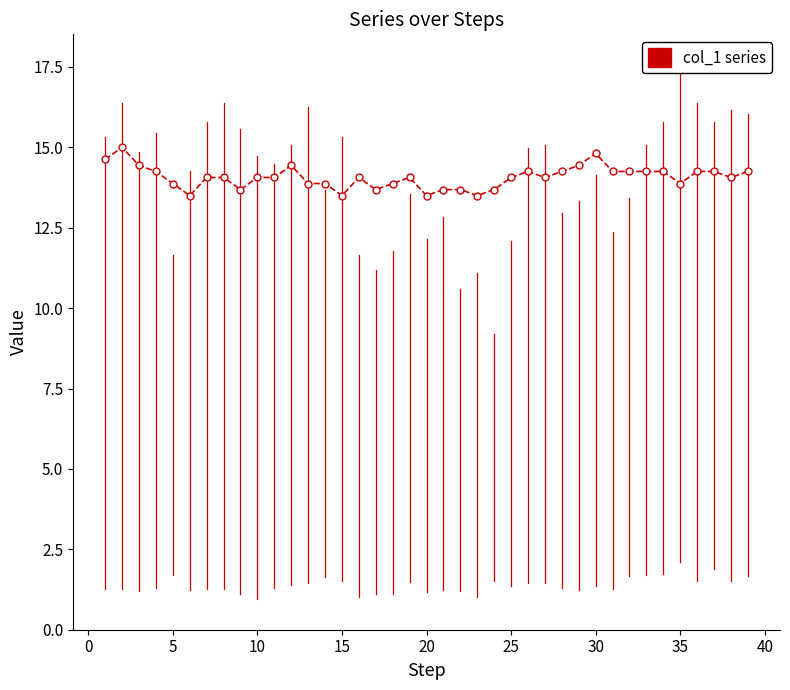

What is the value of the 1st point from the left?

14.6